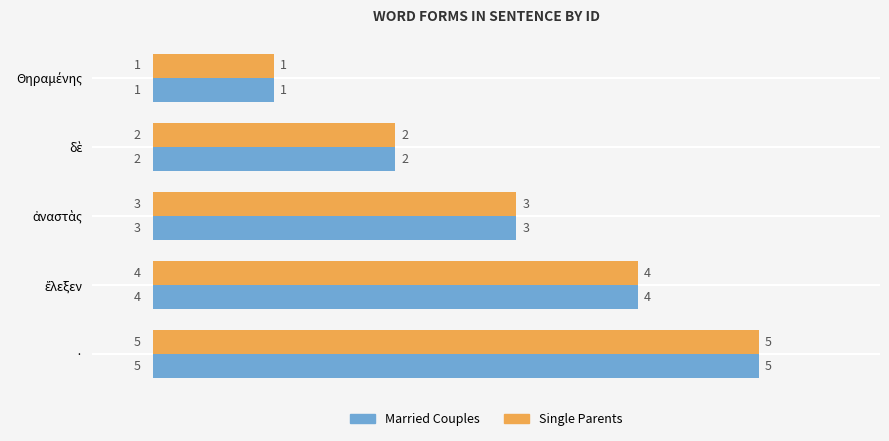

What is the total value across all series at ·?

10